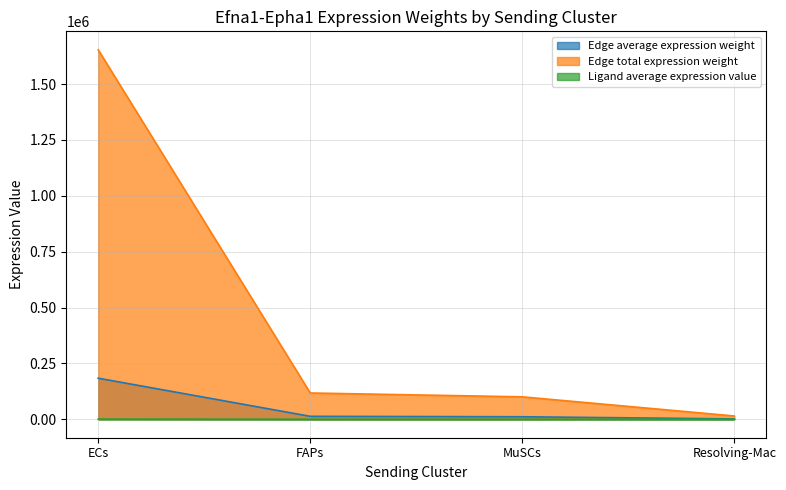

What is the difference between the second highest and second lowest values in the Ligand average expression value series?

7.1